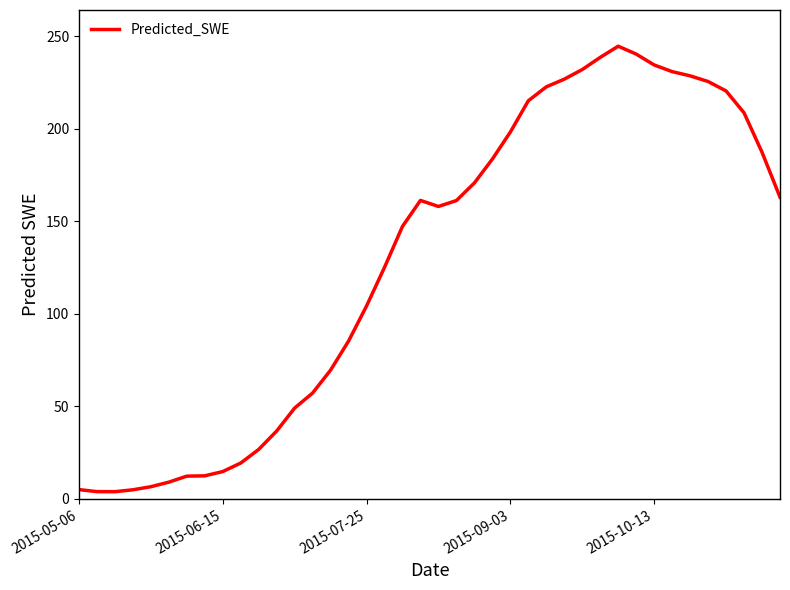

What is the maximum value shown in the chart?

244.7